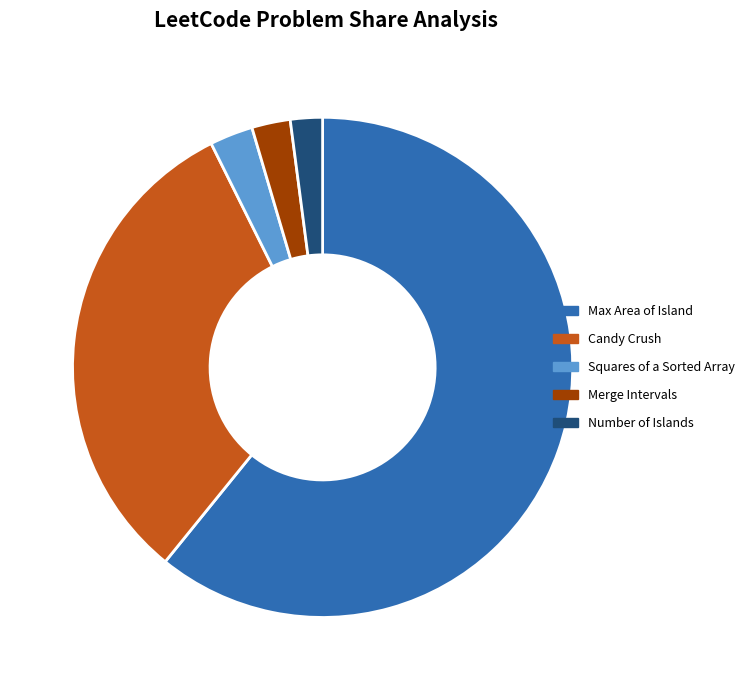

Is there a majority slice in this chart?

Yes